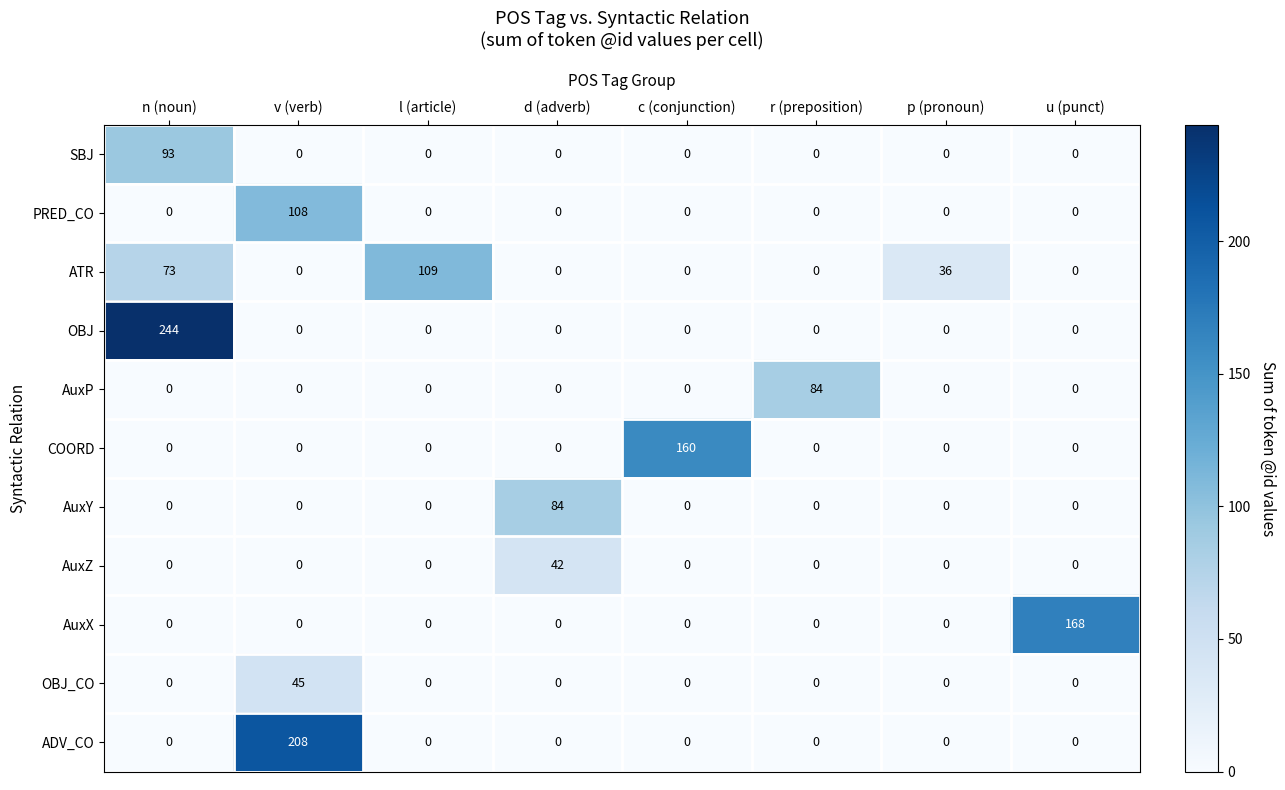

What is the difference between the maximum and minimum values in the ADV_CO series?

208